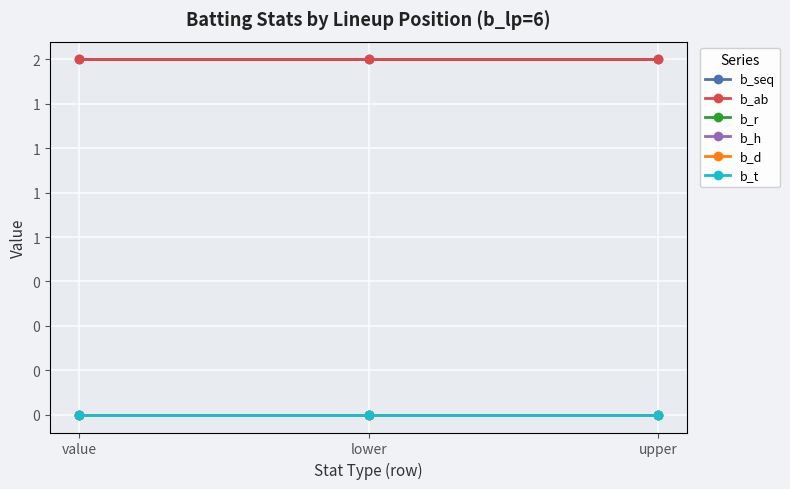

Does the chart have visible grid lines?

Yes